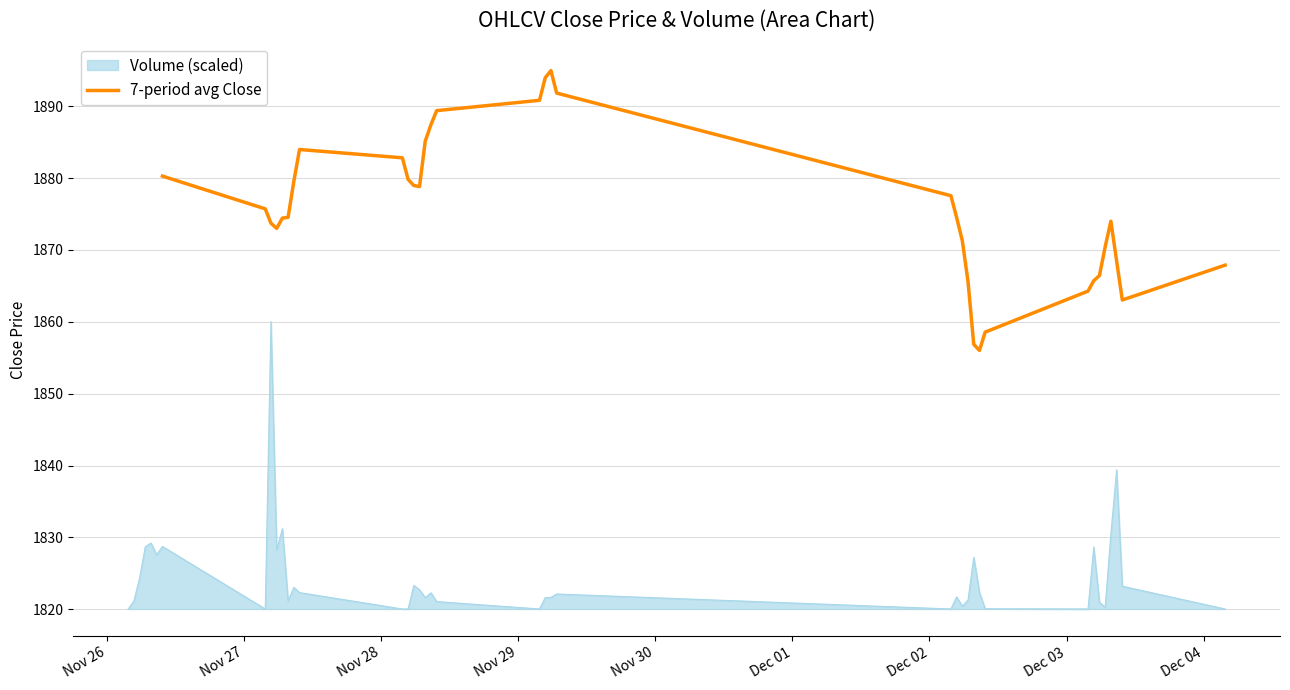

What is the highest value of the Volume (scaled) series?

1860.0